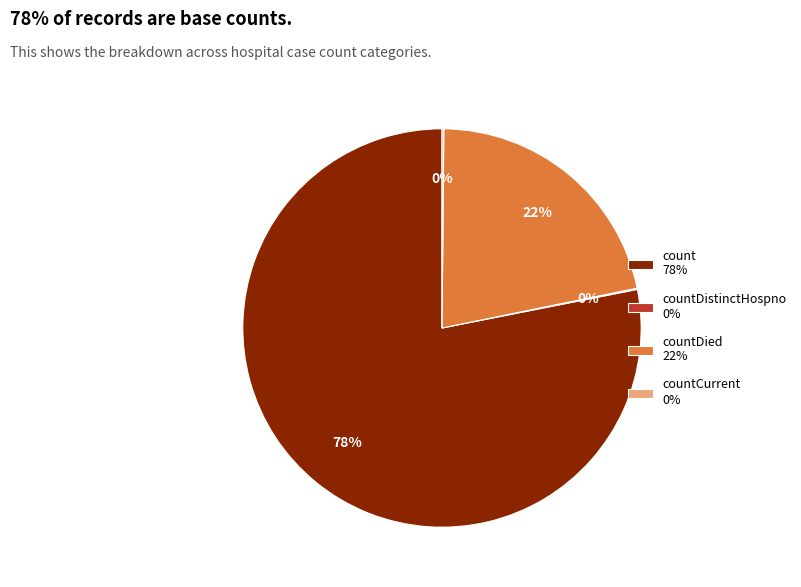

Do count 78% and countDied 22% together represent more than half of the pie?

Yes